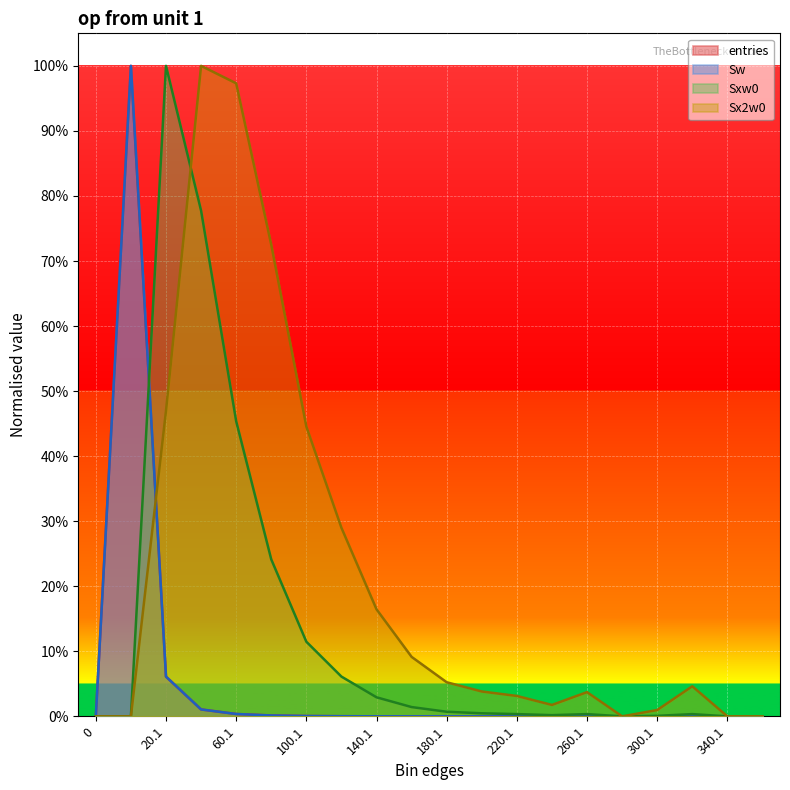

Is the value of Sw at 300.1 greater than the value of entries at 280.1?

Yes